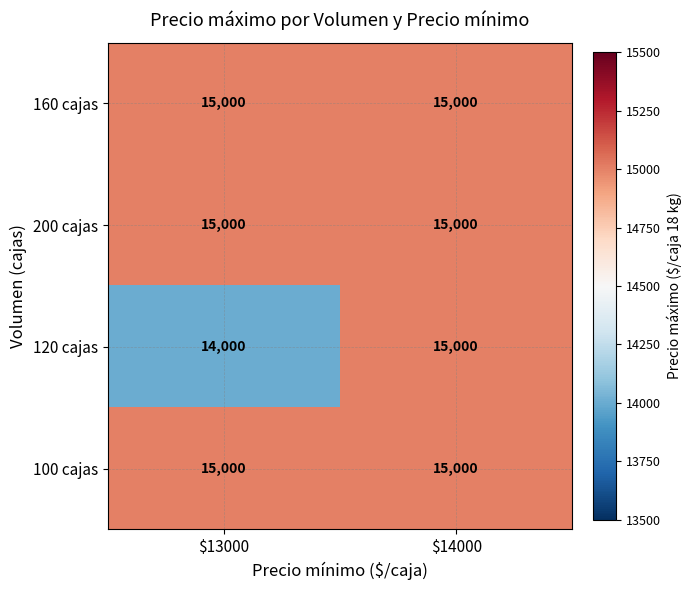

The 200 cajas series shows 8472 at $14000. True or false?

False